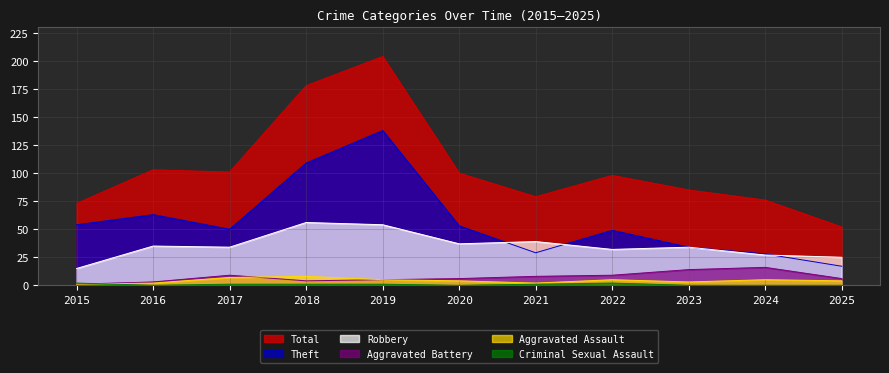

How many interior local peaks does the Criminal Sexual Assault series have?

1